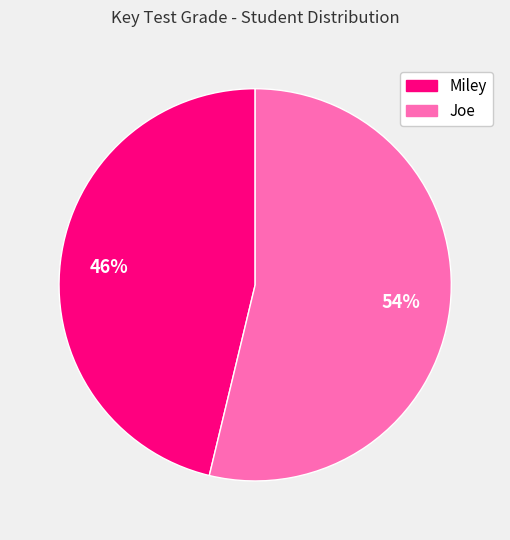

Which category accounts for the majority?

Joe